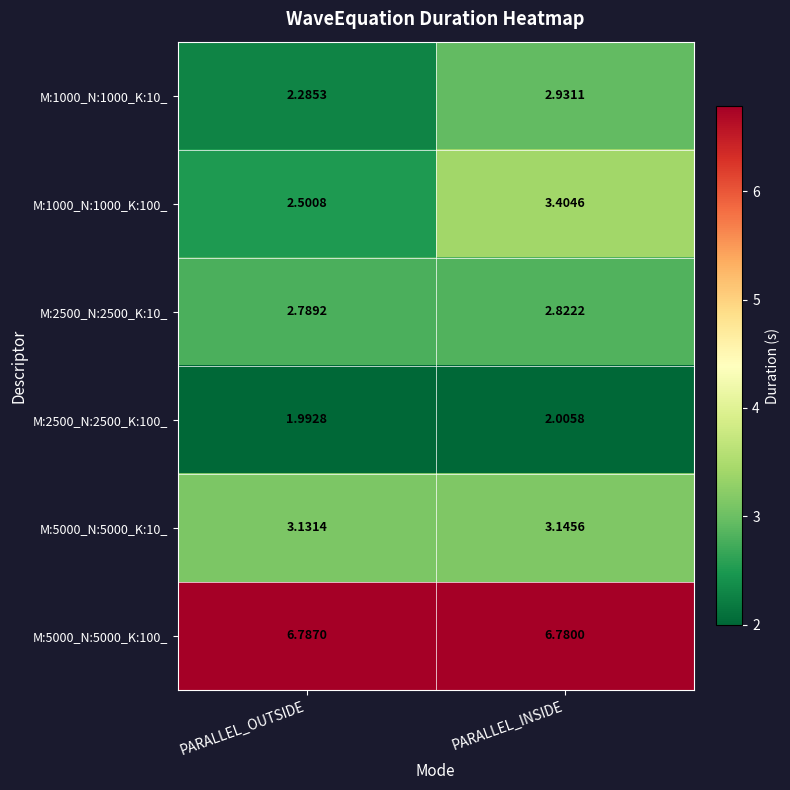

List the labels in order of M:2500_N:2500_K:100_ value, smallest first.

PARALLEL_OUTSIDE, PARALLEL_INSIDE